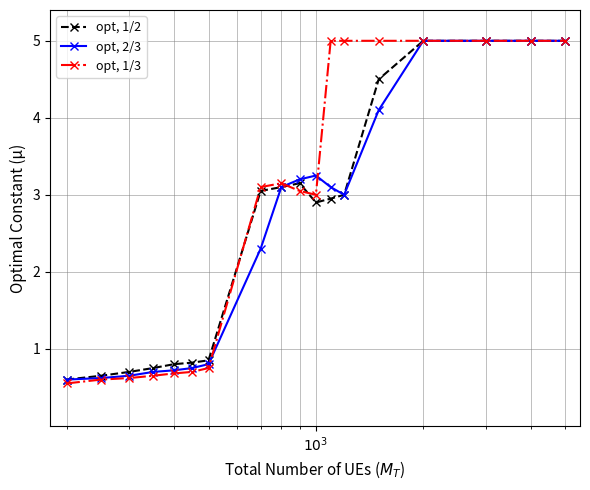

What is the value of the opt, 1/2 point at the 15th from the left?

5.0